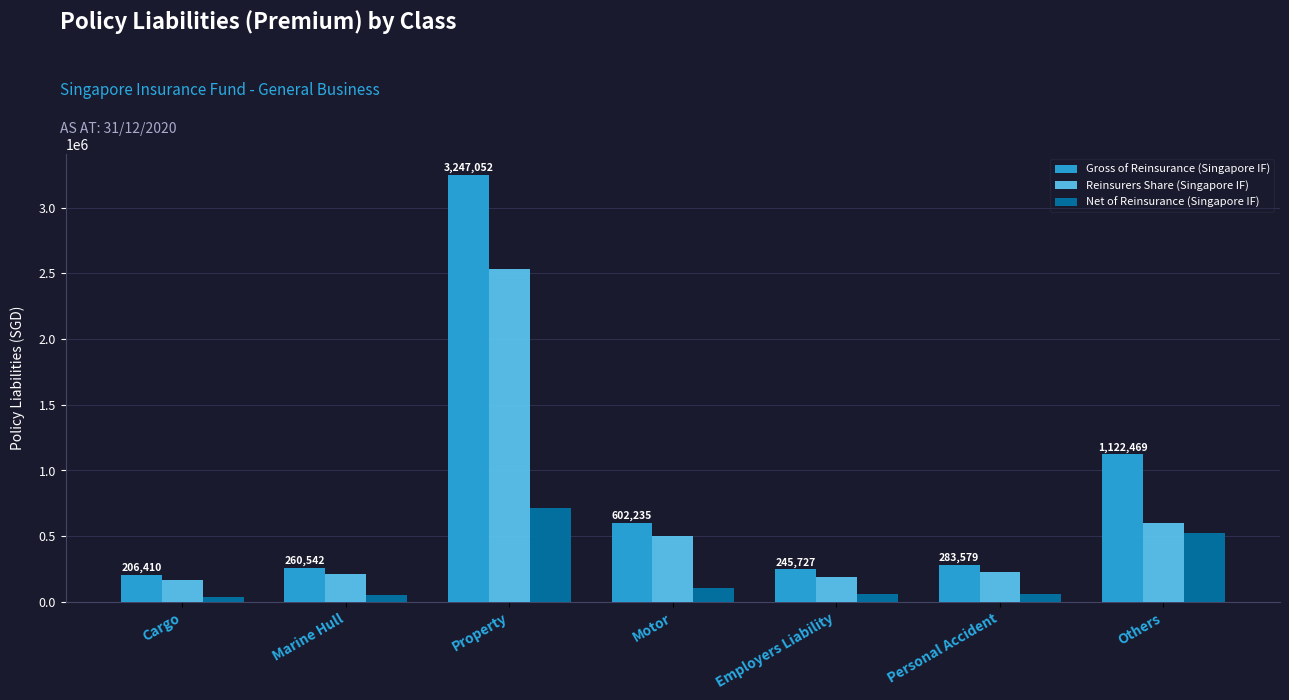

The value of Gross of Reinsurance (Singapore IF) at Others is 1122469. True or false?

True